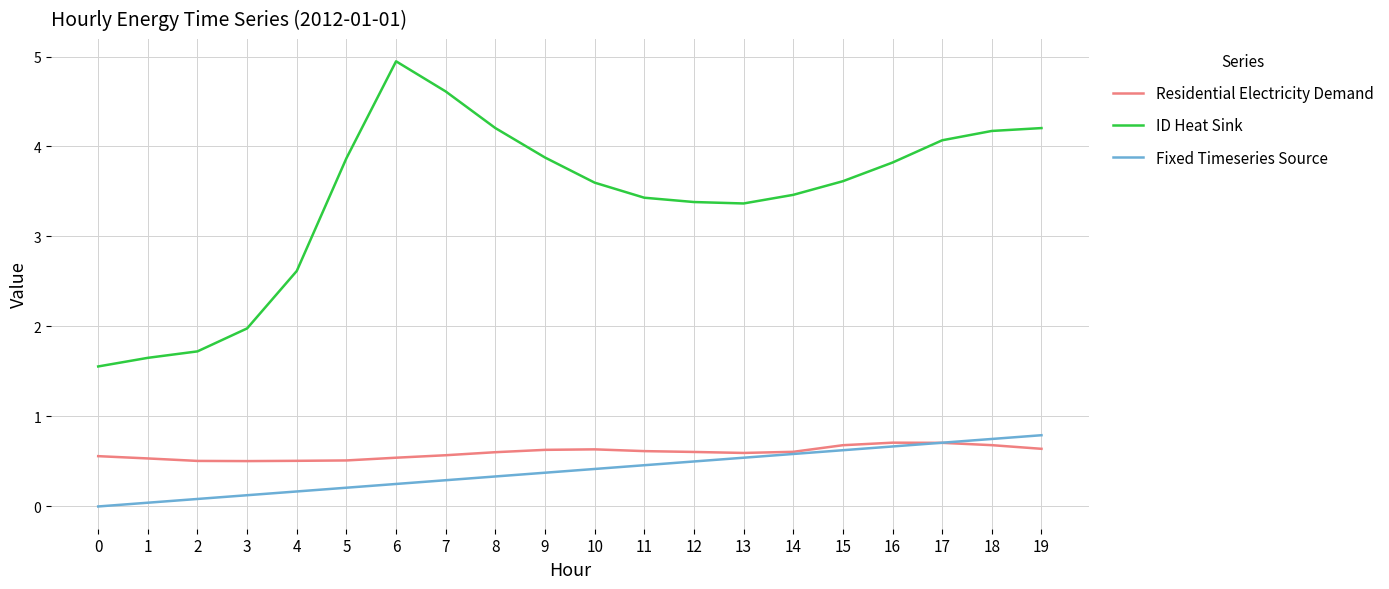

What is the greatest value displayed?

4.9